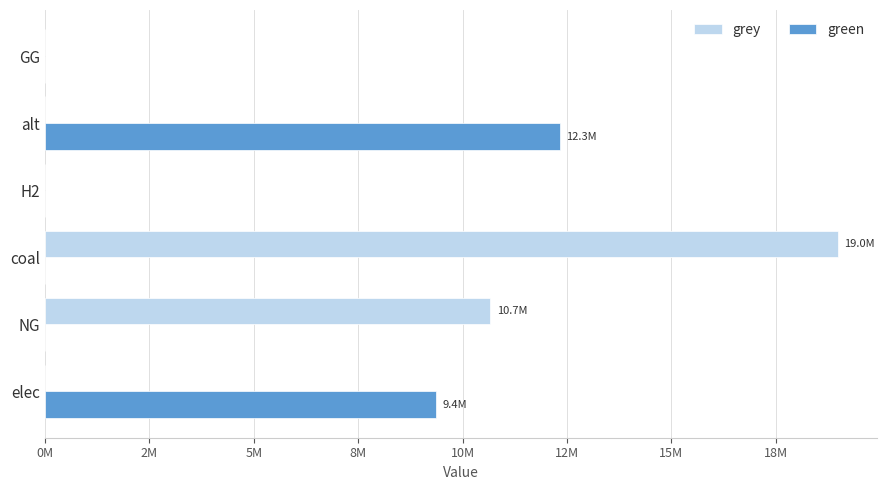

Which label corresponds to the largest value in the chart?

coal